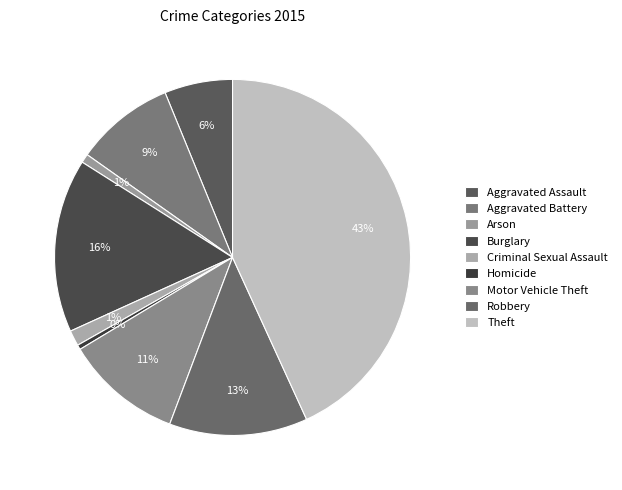

To the nearest percent, what portion does Burglary represent?

16%